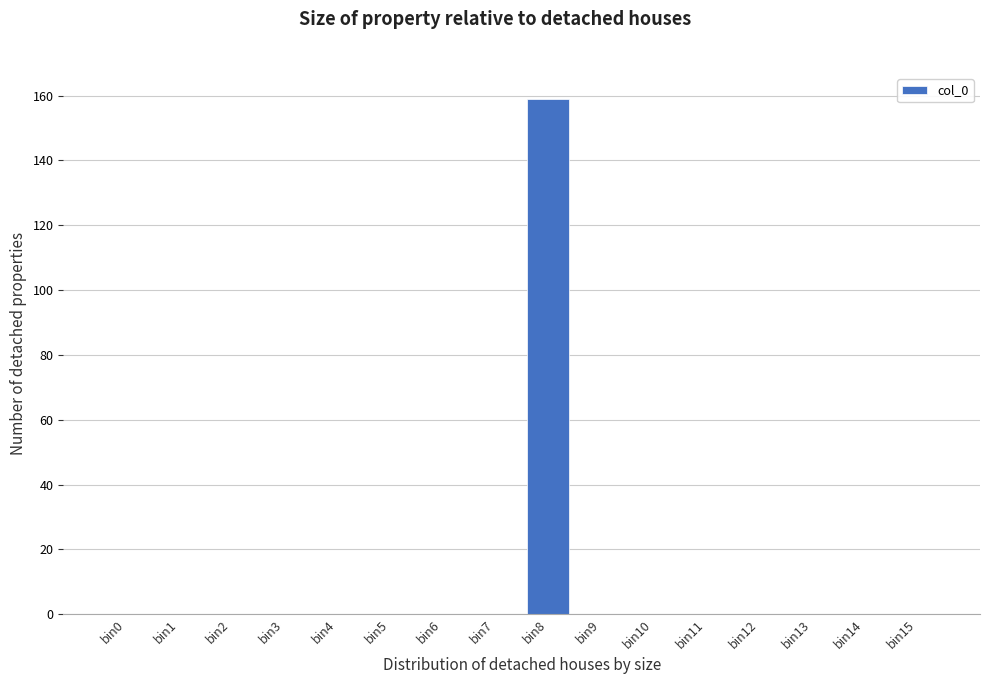

Reading left to right, transcribe all the data shown in this chart.

bin0=0	bin1=0	bin2=0	bin3=0	bin4=0	bin5=0	bin6=0	bin7=0	bin8=159	bin9=0	bin10=0	bin11=0	bin12=0	bin13=0	bin14=0	bin15=0